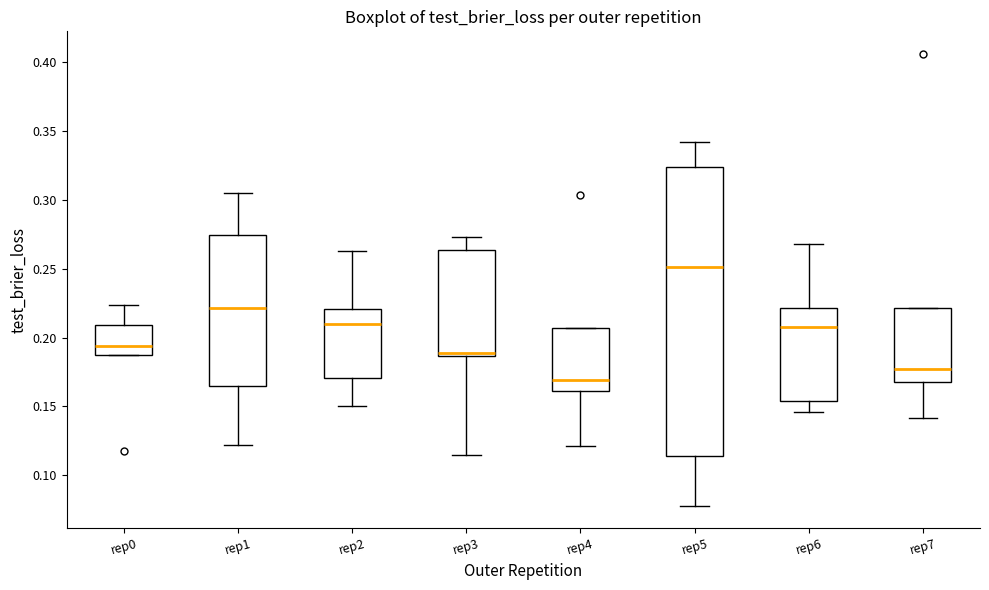

Comparing the boxes themselves (not the whiskers), which one is the tallest?

rep5